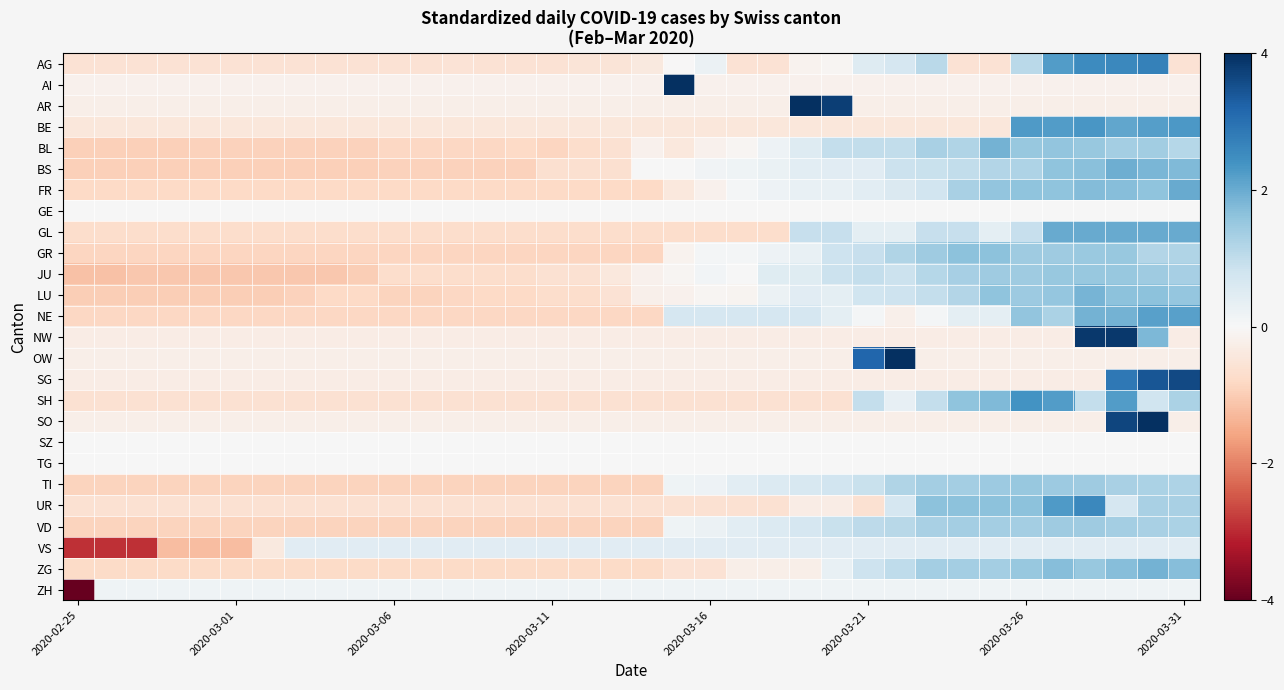

At how many categories does at least one series exceed 4?

4